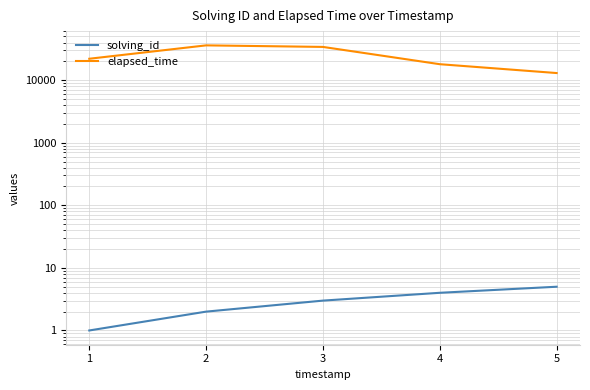

List the series in order of their peak value, lowest first.

solving_id, elapsed_time